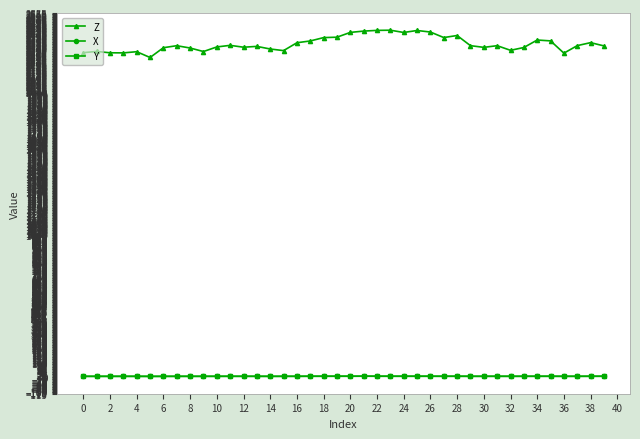

Which series has the largest total across all categories?

Z